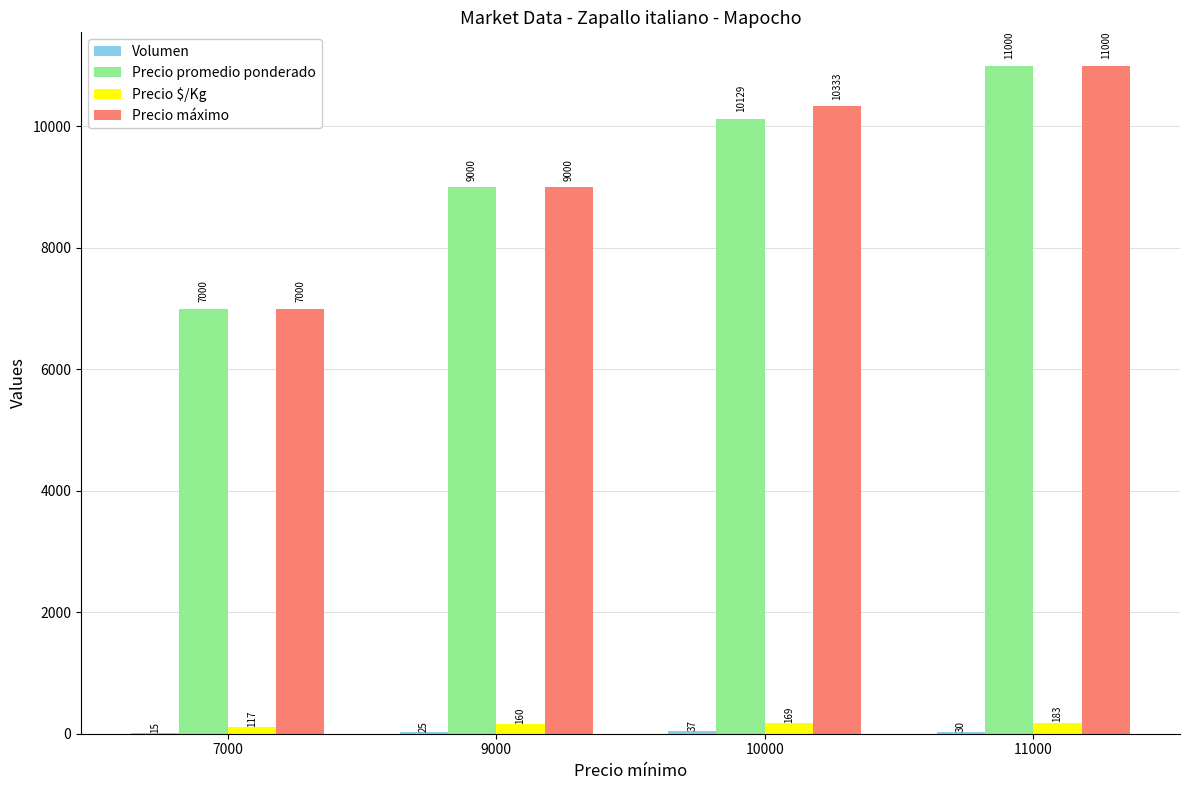

True or false: Precio máximo has a value of 17809.0 at 11000.

False